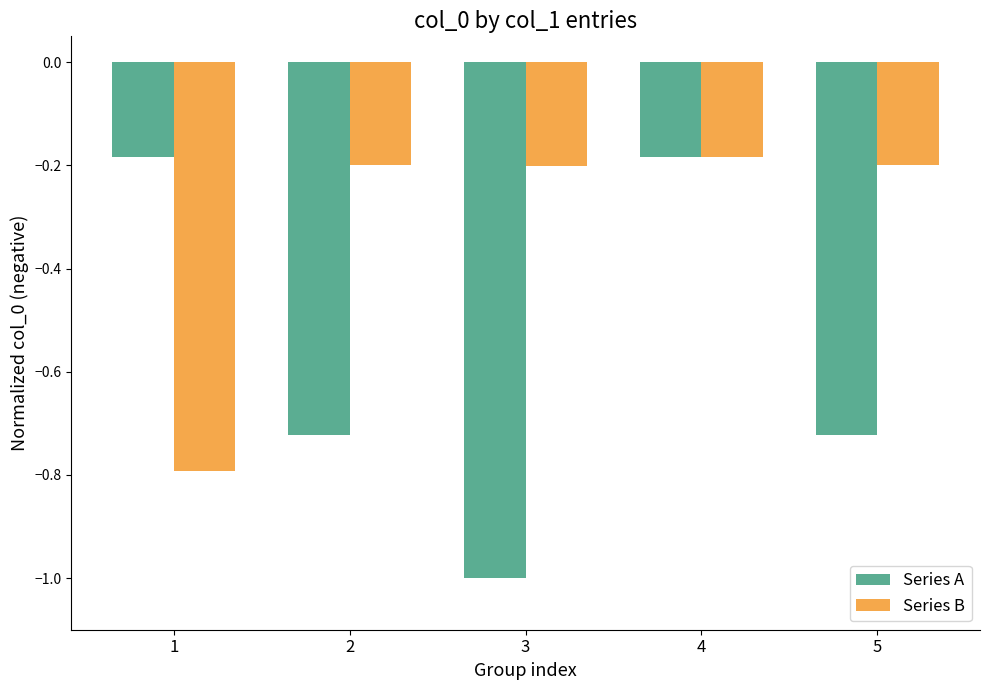

At 3, list the series in order from smallest to largest.

Series A, Series B